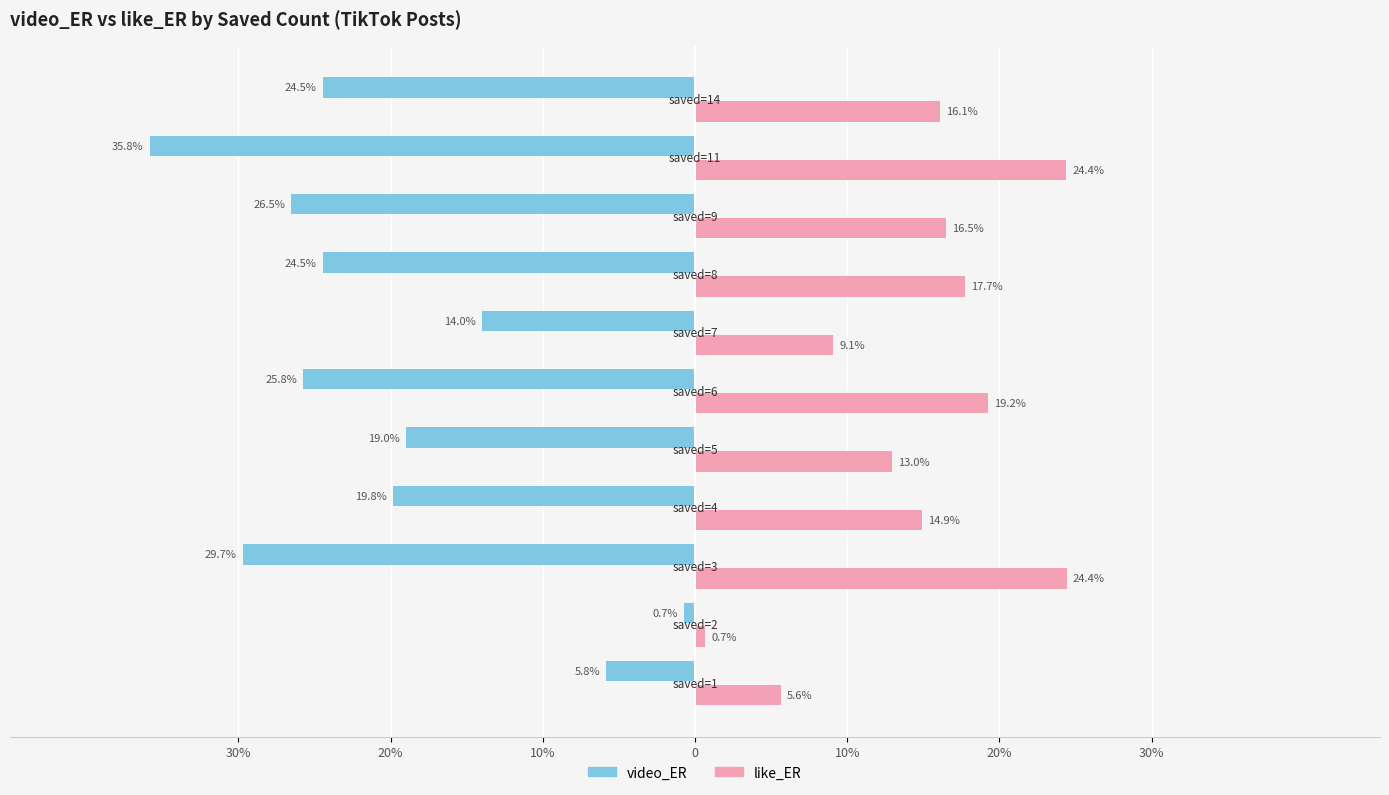

What are all the series names shown in the legend?

video_ER, like_ER